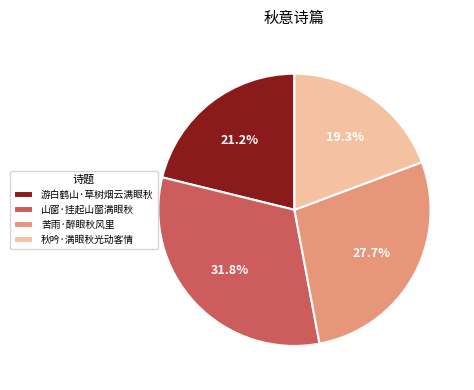

What percentage is the 山窗·挂起山窗满眼秋 slice, to the nearest percent?

32%